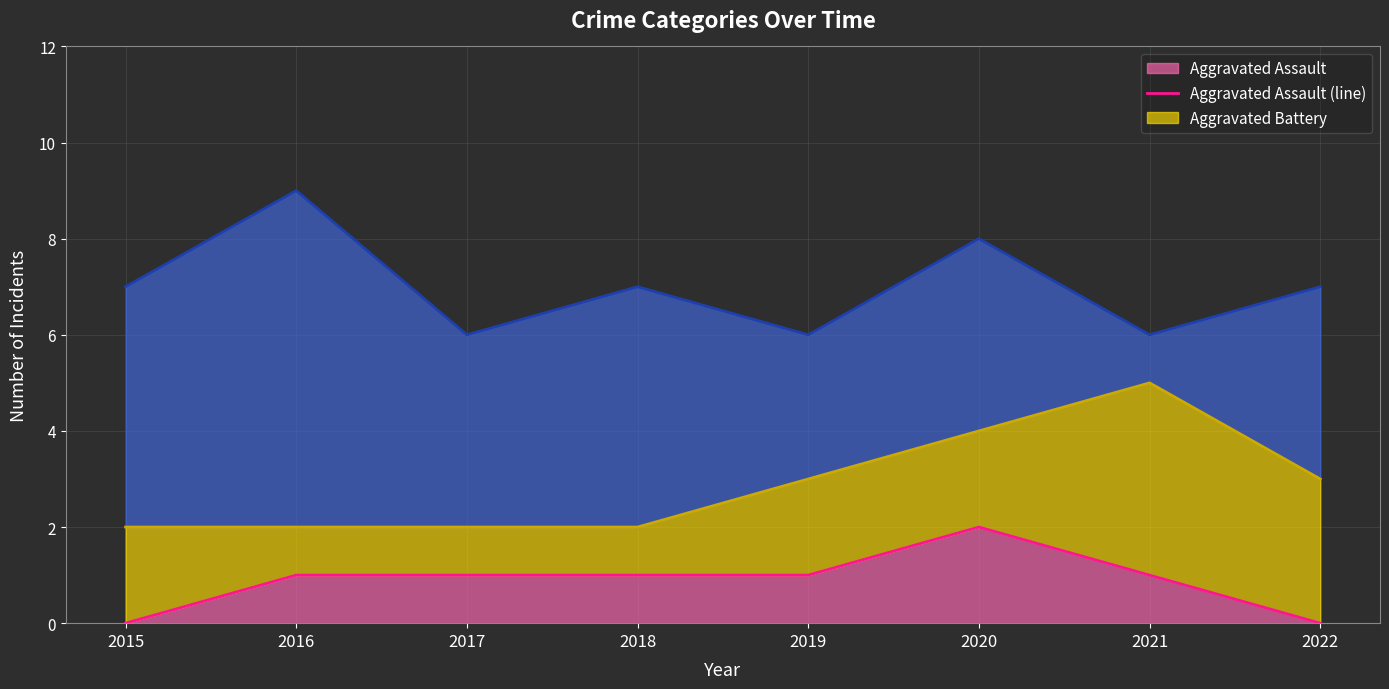

Count the Aggravated Assault (line) values in the range 1 to 2.

6